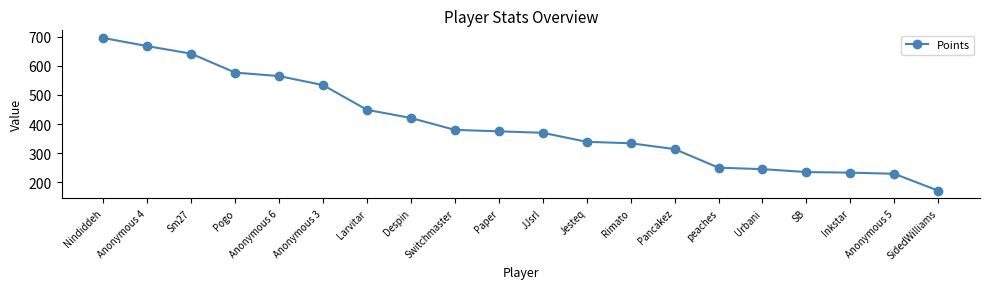

Which has a higher value, Rimato or peaches?

Rimato